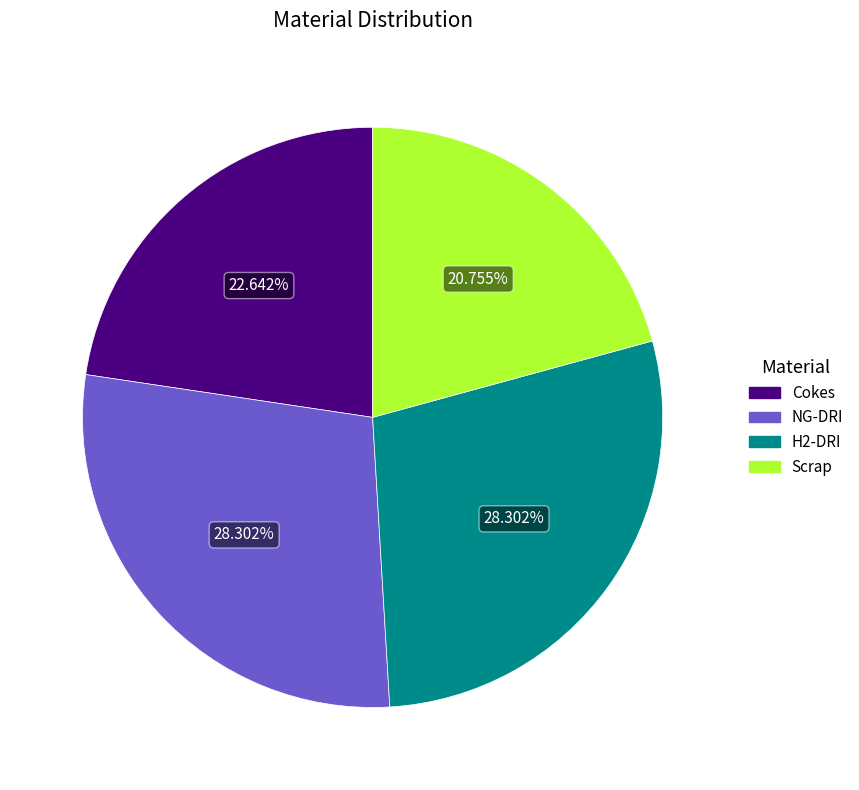

To the nearest percent, what is the combined percentage of Cokes and H2-DRI?

51%